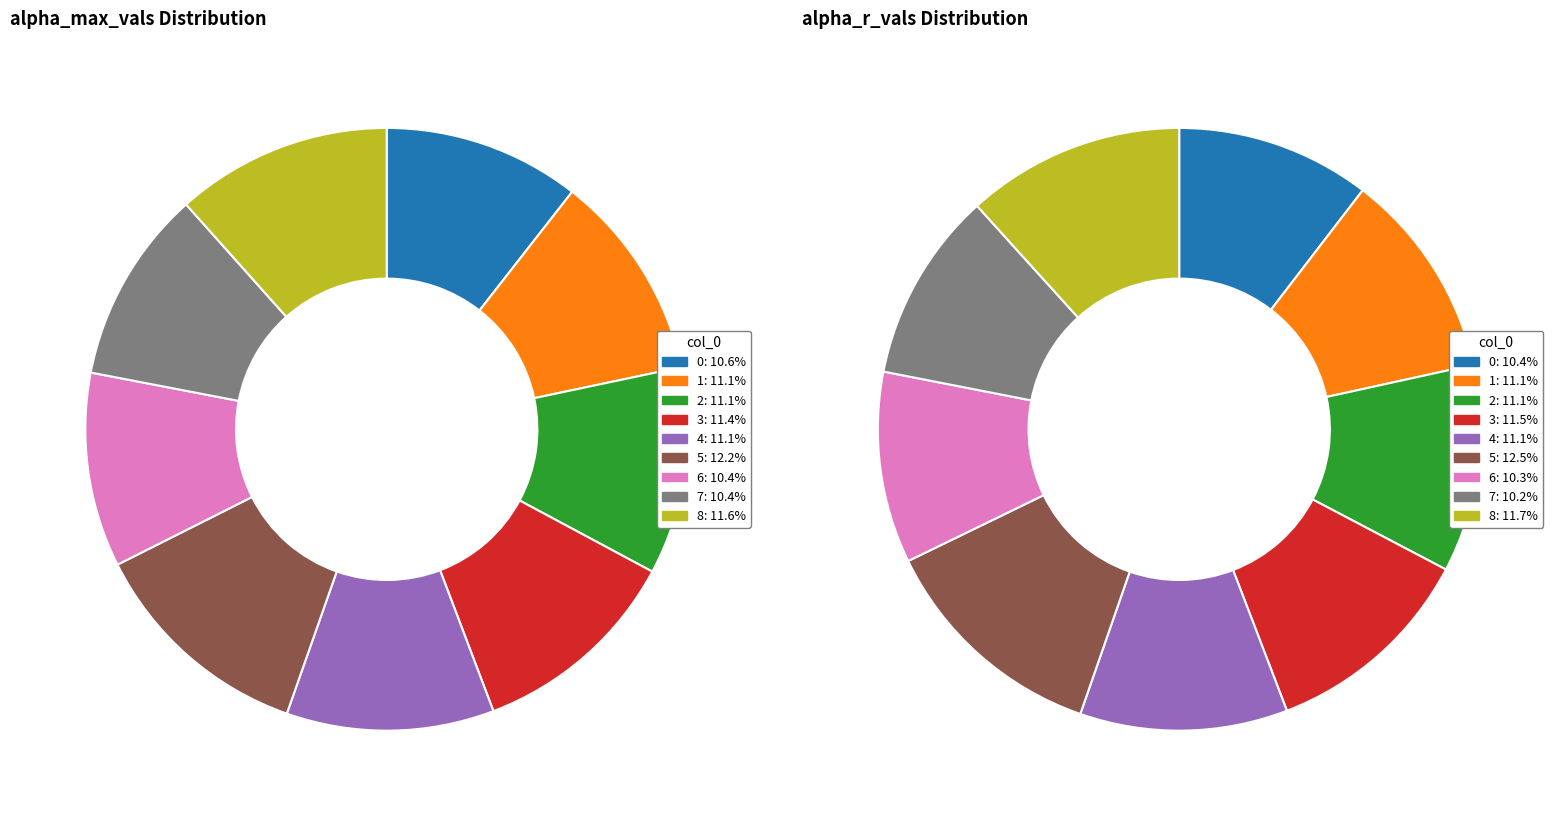

Is it true that values_max is 11% of the pie?

True